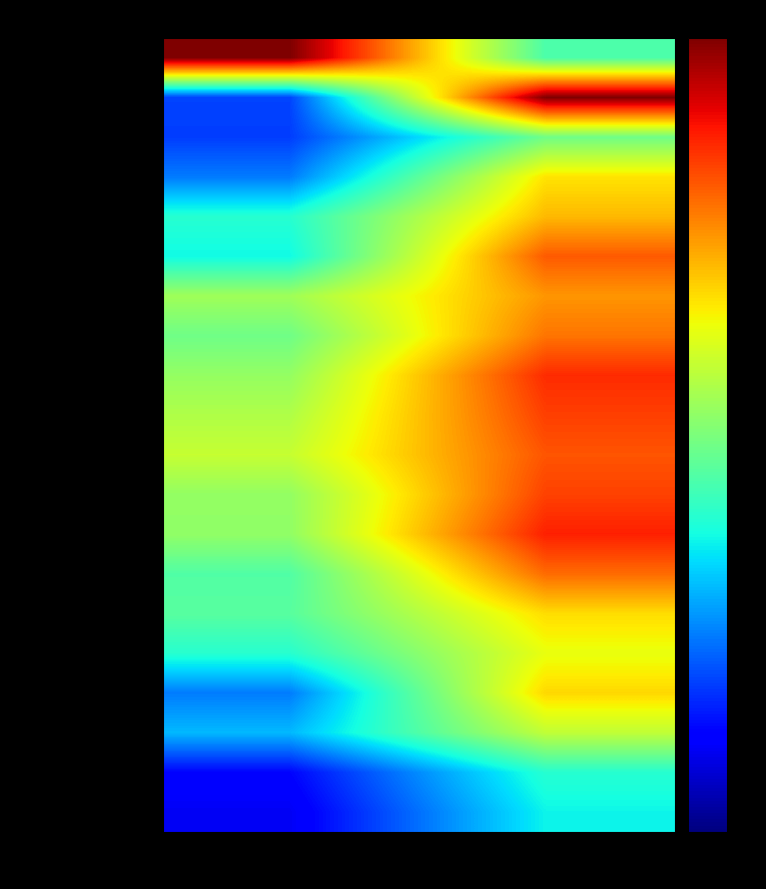

Reading left to right, list all the values displayed in this chart.

S/R to RD road to Kangaon: .pdf=1.0	.xls=0.4
Bill of Quantity: .pdf=0.2	.xls=1.0
Tender Cost: .pdf=0.2	.xls=0.5
EMD: .pdf=0.2	.xls=0.7
RC: .pdf=0.4	.xls=0.7
PAN: .pdf=0.4	.xls=0.8
GSTIN: .pdf=0.5	.xls=0.8
Road Works: .pdf=0.5	.xls=0.8
Civil Works: .pdf=0.5	.xls=0.9
NA: .pdf=0.6	.xls=0.8
Open Tender: .pdf=0.6	.xls=0.8
Percentage: .pdf=0.5	.xls=0.8
Works: .pdf=0.5	.xls=0.9
Online: .pdf=0.4	.xls=0.8
Fee Payable: .pdf=0.5	.xls=0.7
Nil: .pdf=0.4	.xls=0.6
Bargarh: .pdf=0.2	.xls=0.7
Executive Engineer: .pdf=0.3	.xls=0.6
ICICI BANK: .pdf=0.1	.xls=0.4
ICICI NEFT: .pdf=0.1	.xls=0.4